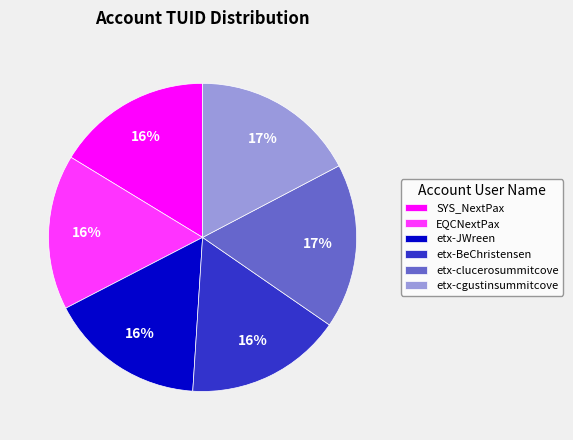

The EQCNextPax slice represents 16% of the pie. True or false?

True